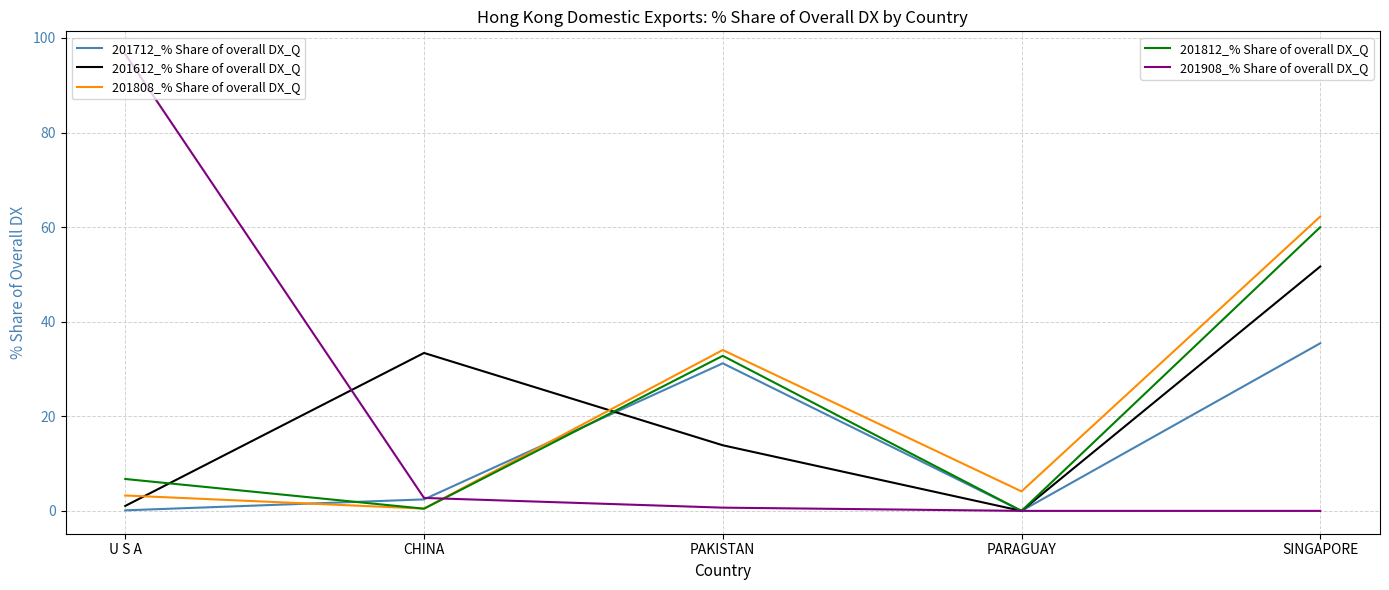

Which label corresponds to the largest value in the chart?

U S A